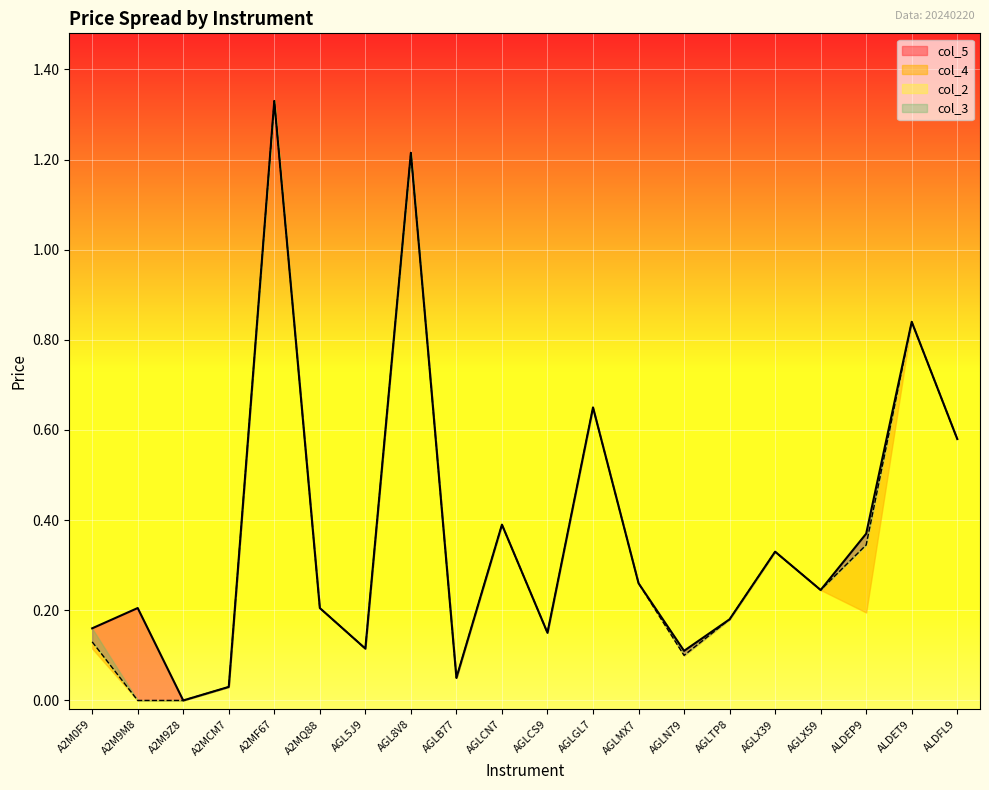

Which category has the lowest value across all series?

A2M9Z8